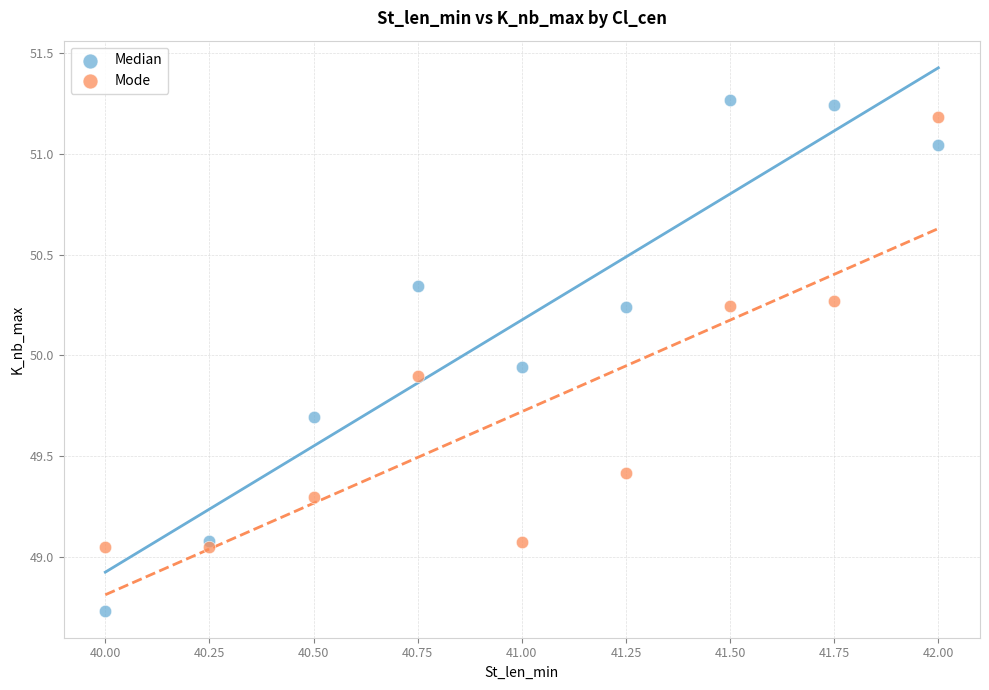

Which series contains the lowest Y value?

Median